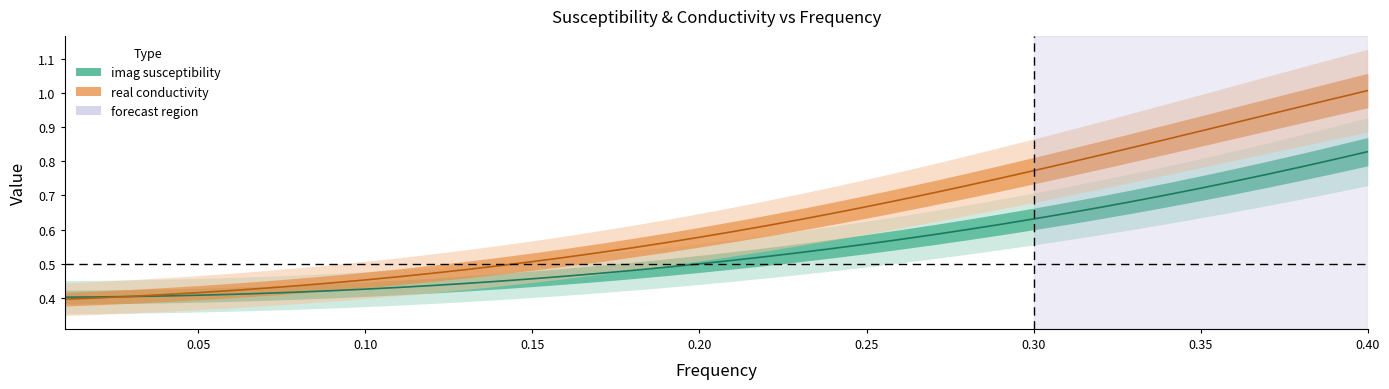

At 0.11, list the series in order from smallest to largest.

imag susceptibility, real conductivity